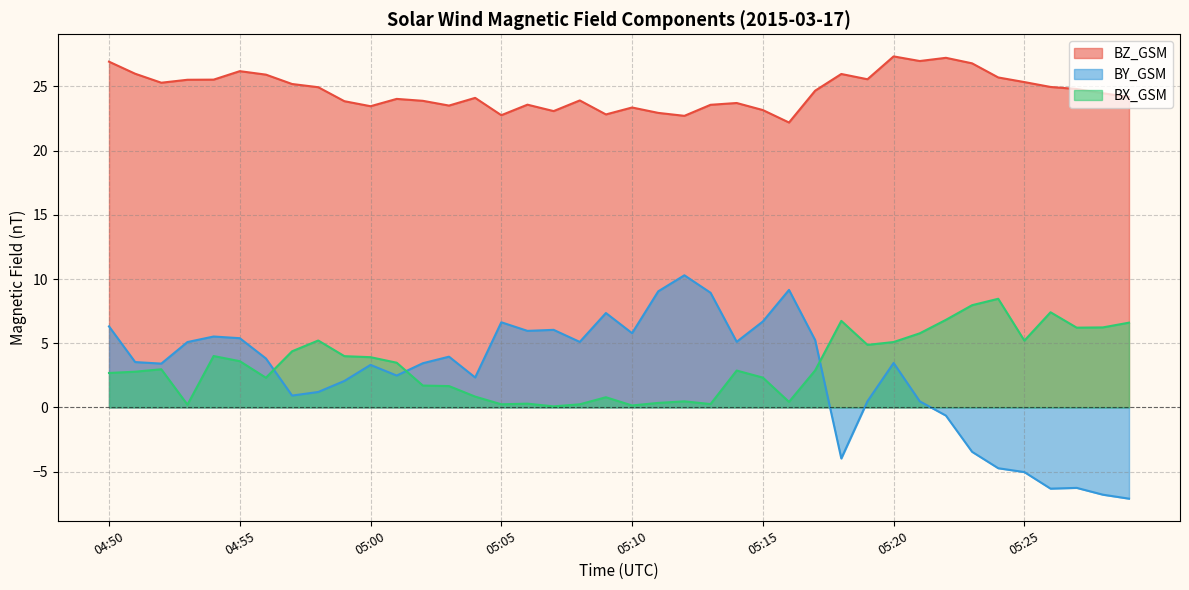

What is the minimum value for BX_GSM?

0.1